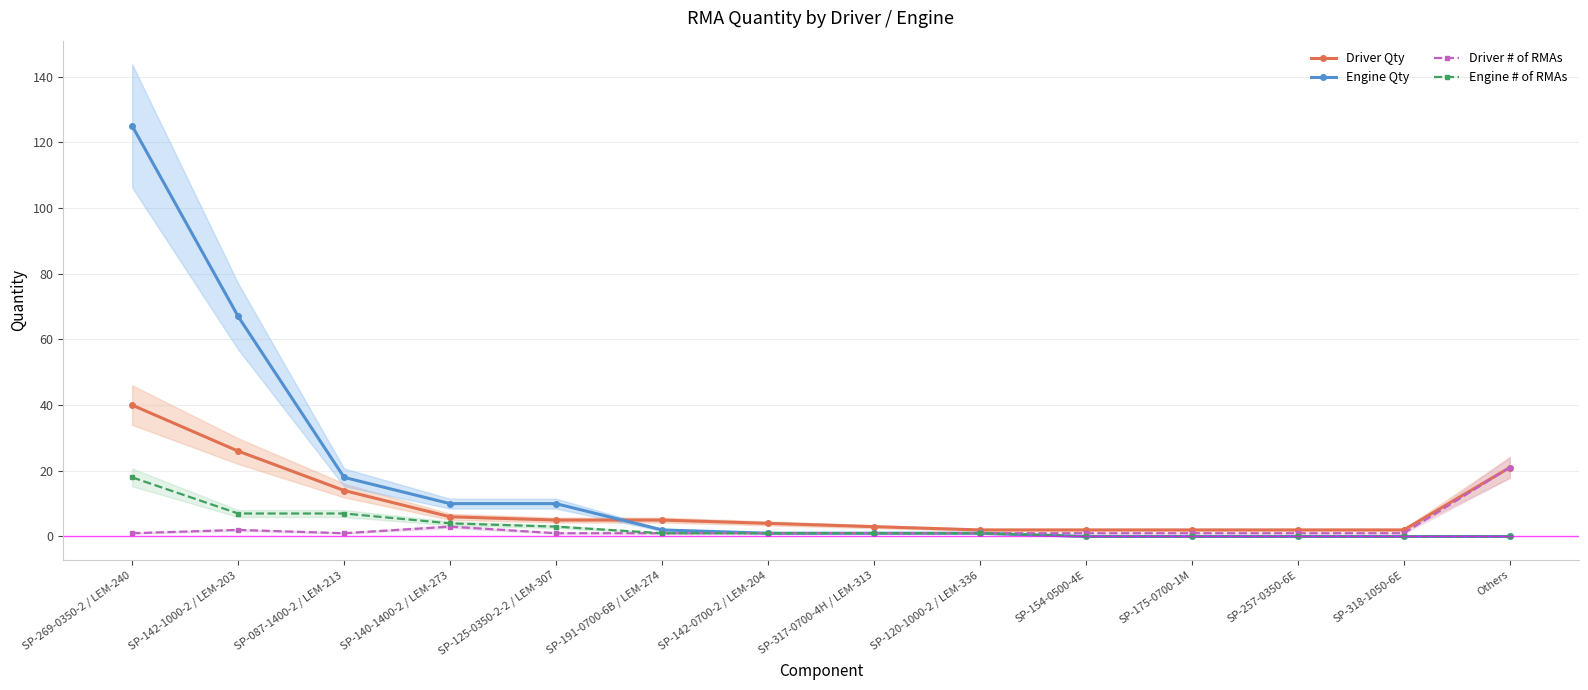

How many lines are shown in the chart?

4